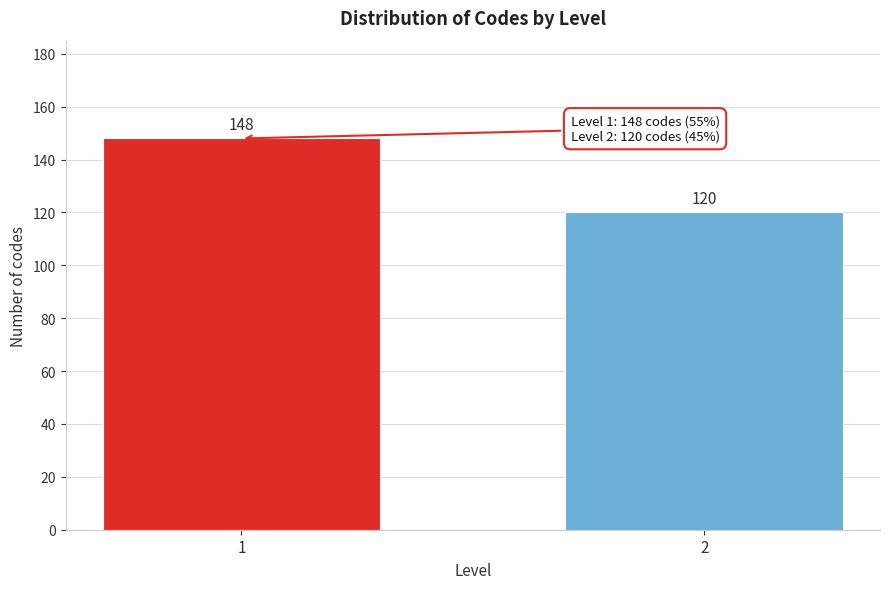

Reading left to right, extract all data points from this chart.

148	120